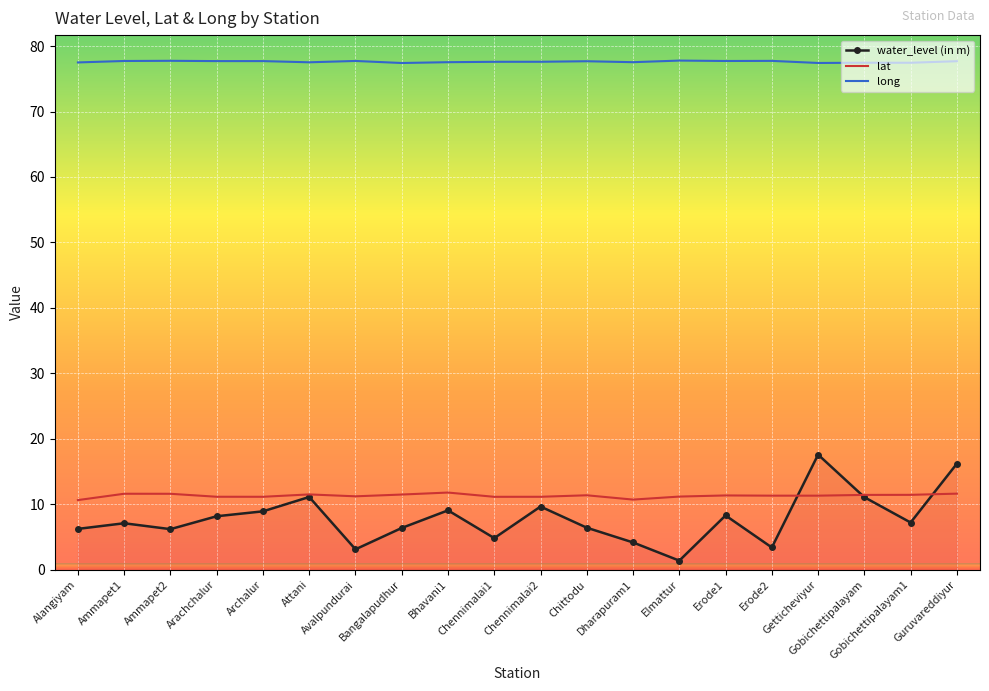

Which series has the largest total across all categories?

long